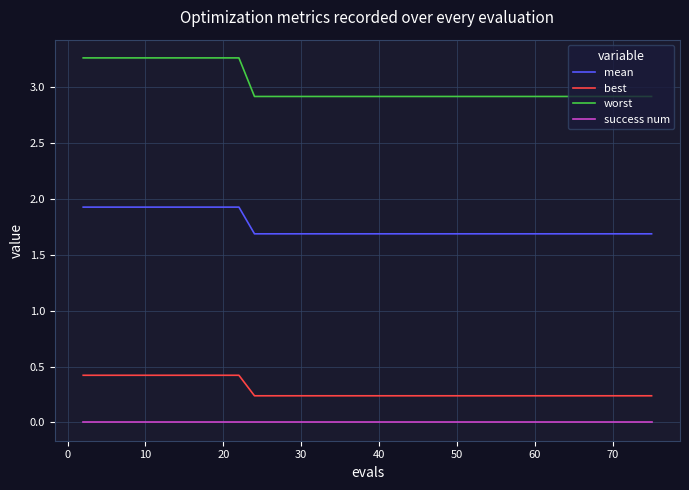

What is the difference between the maximum and minimum values in the worst series?

0.3